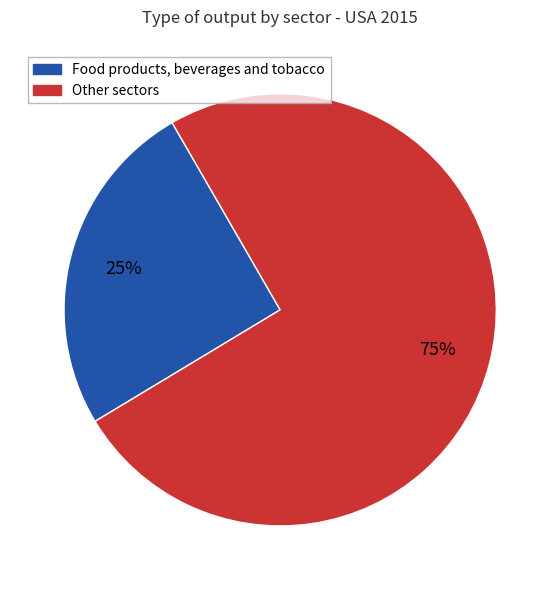

How many slices are in this pie chart?

2